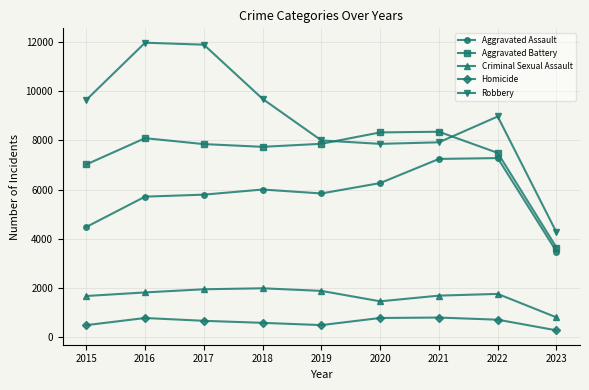

True or false: Robbery and Criminal Sexual Assault cross at least once.

False